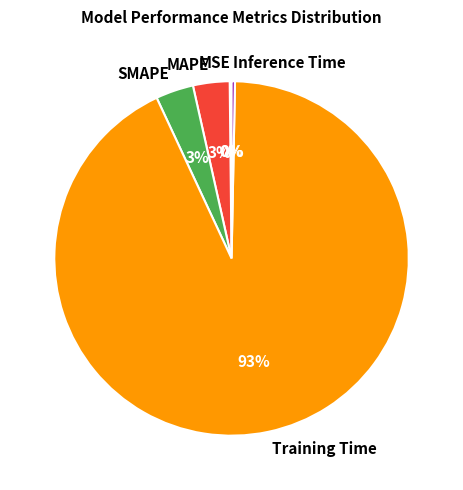

True or false: Inference Time accounts for 0% of the total.

True